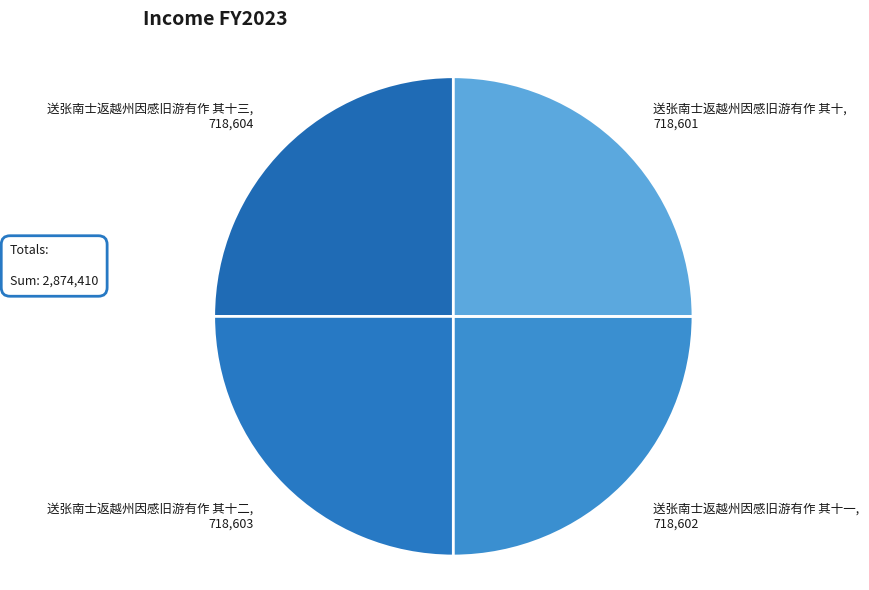

Approximately how many times larger is the value at 送张南士返越州因感旧游有作 其十二, 718,603 compared to 送张南士返越州因感旧游有作 其十, 718,601?

1.0